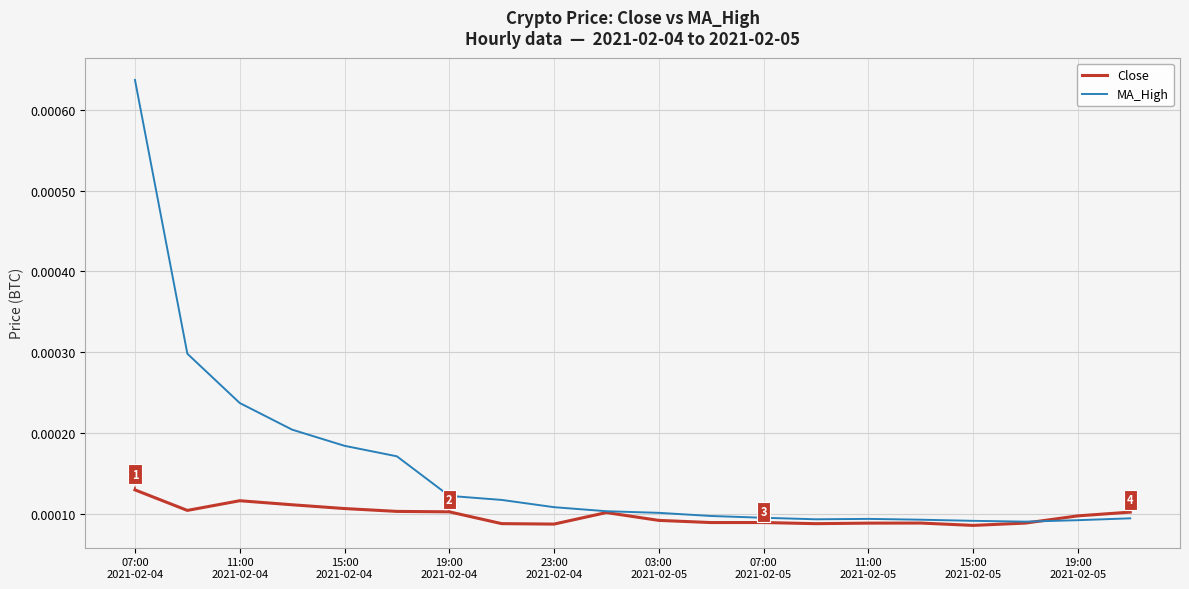

Which series has the largest range (max minus min)?

MA_High